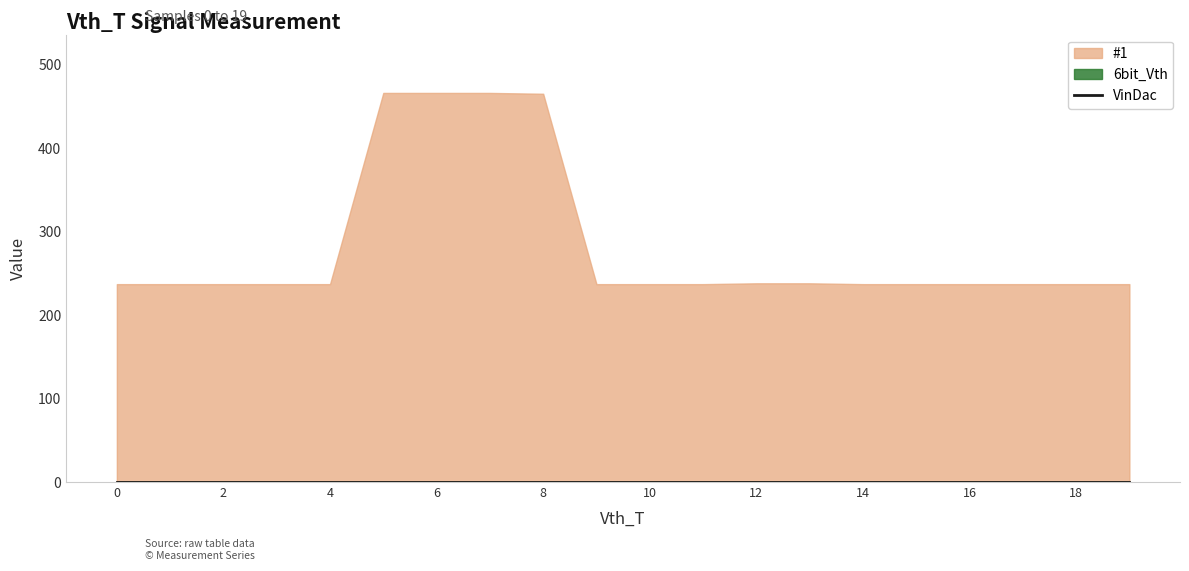

True or false: 6bit_Vth and VinDac cross at least once.

False